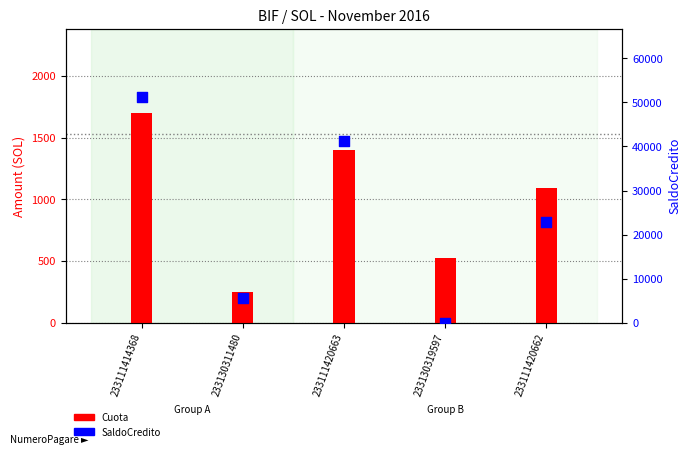

At how many categories does at least one series exceed 33936?

2